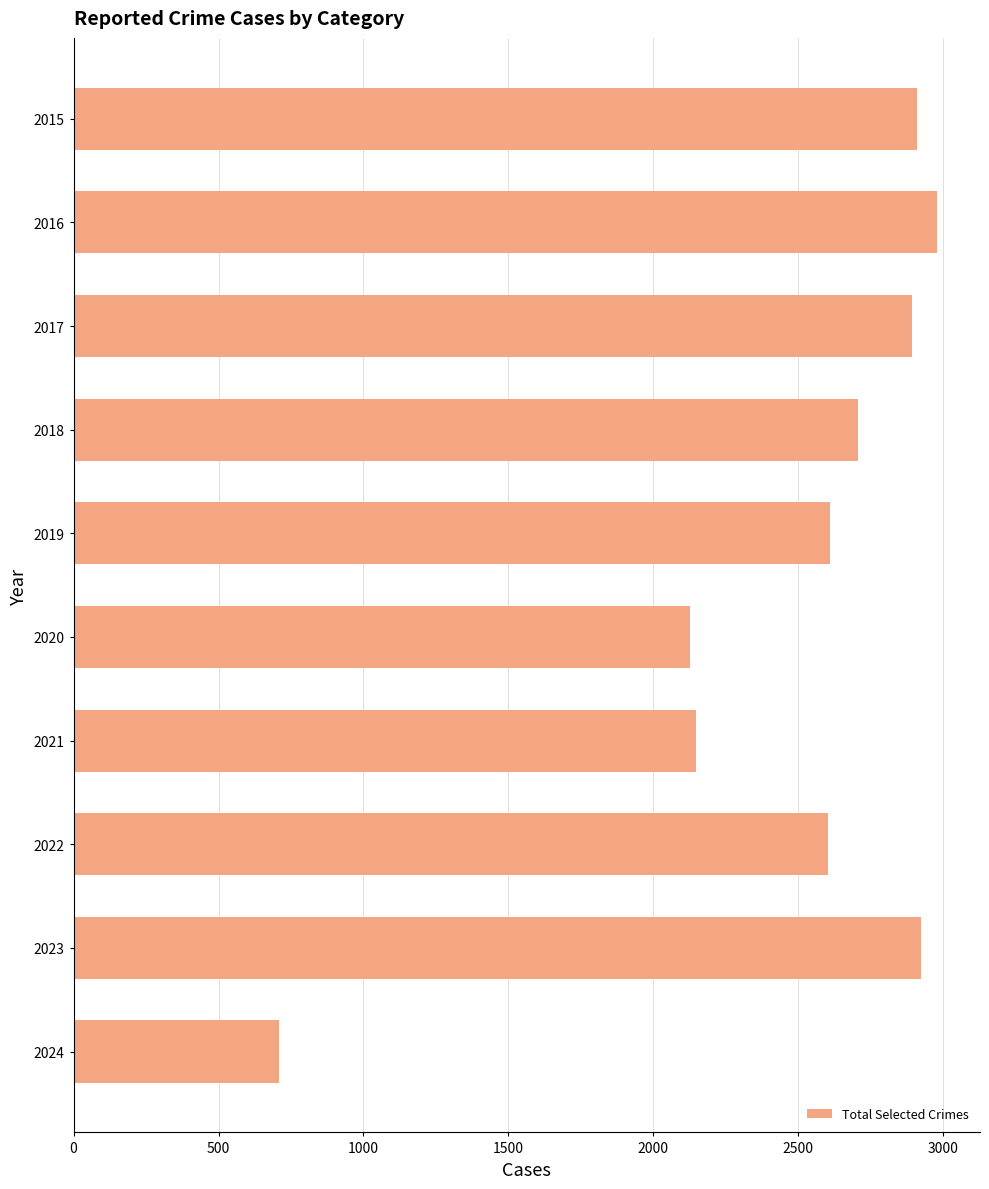

What is the ratio of the value at 2021 to the value at 2016?

0.7